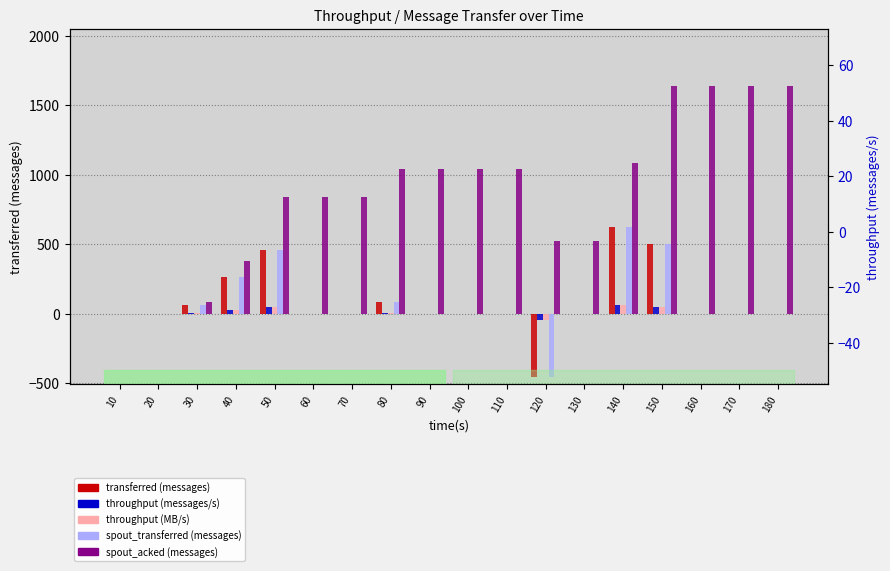

Between 20 and 130, which series saw the biggest shift?

spout_acked (messages)